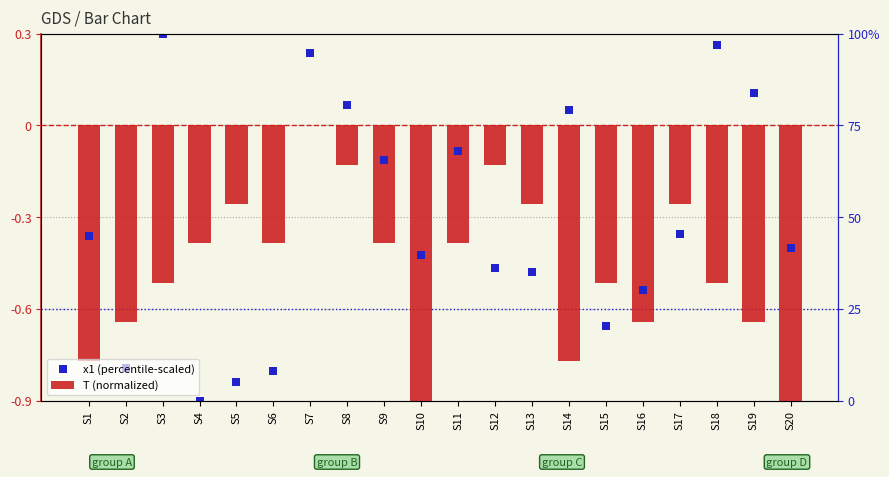

Which series reaches the minimum Y coordinate?

x1 (percentile-scaled)